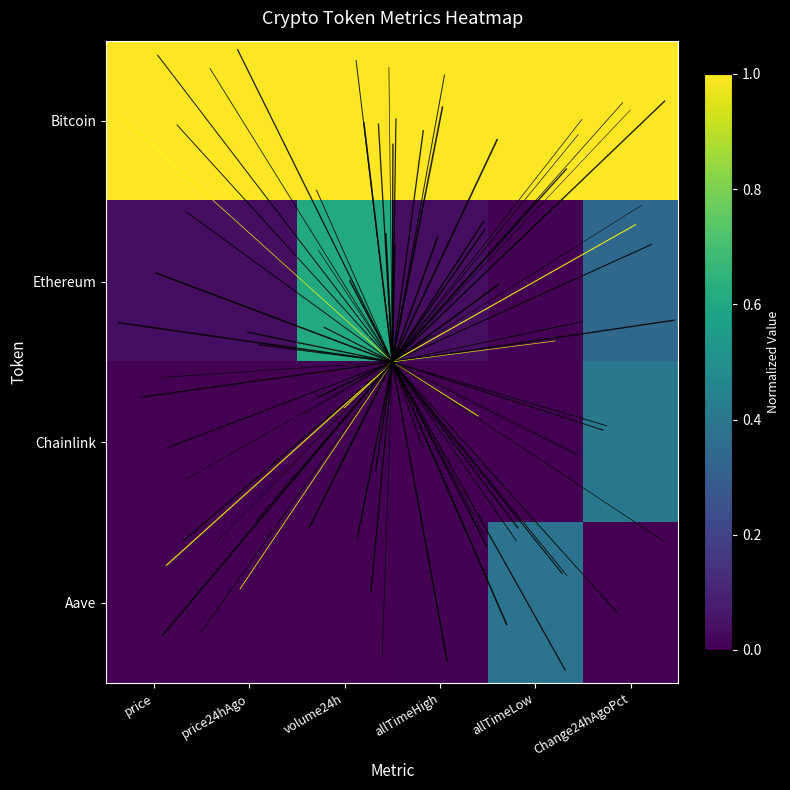

At which category is the sum across all series the highest?

Change24hAgoPct